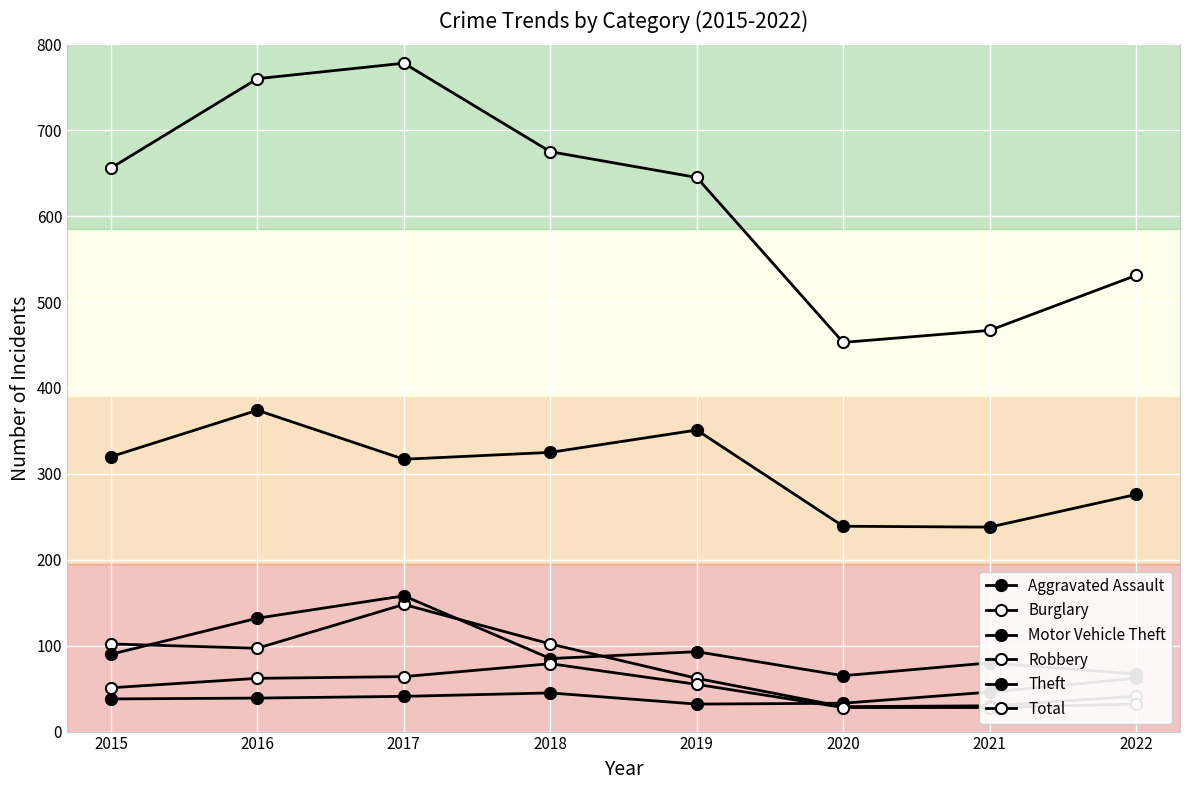

The value of Burglary at 2021 is 12. True or false?

False